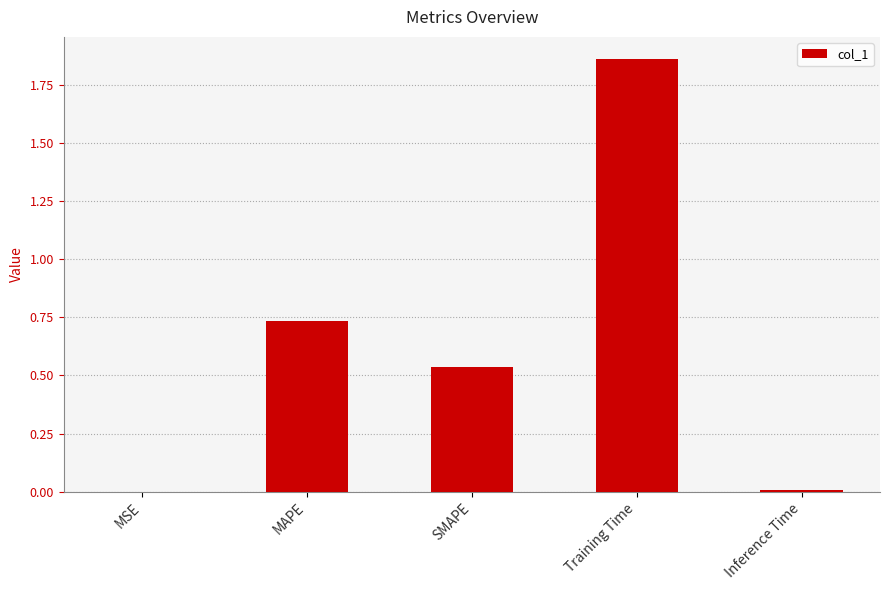

What is the sum of all values?

3.1